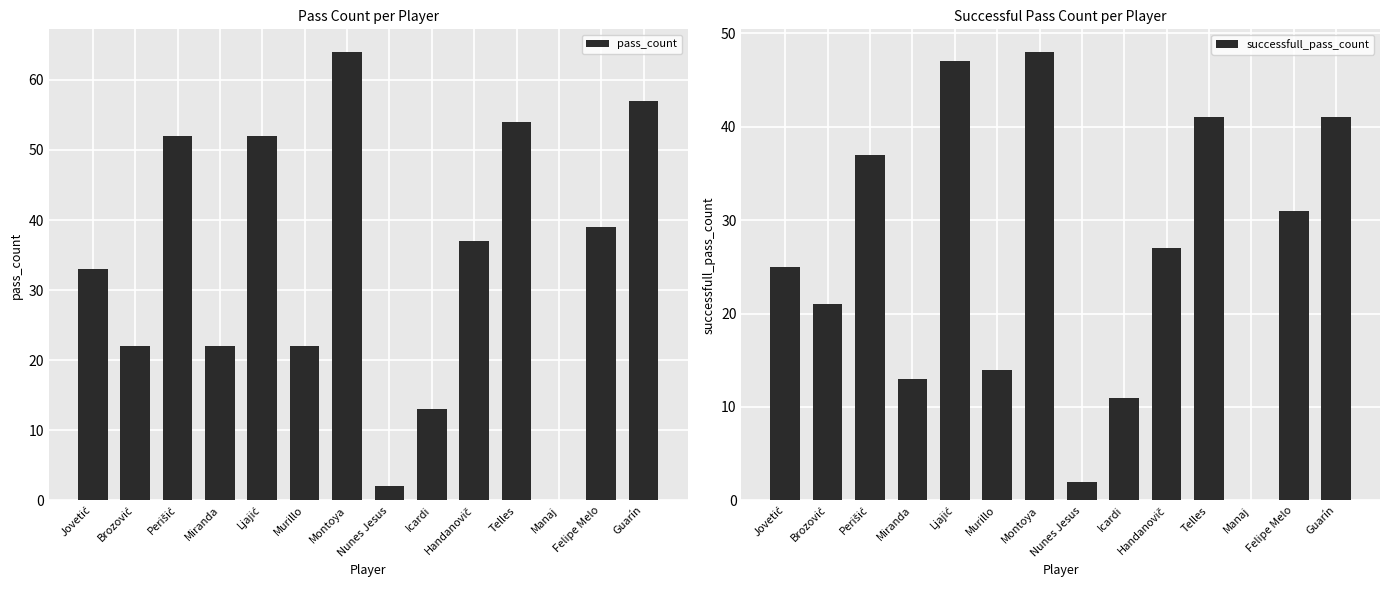

How many bars are there in each group?

2